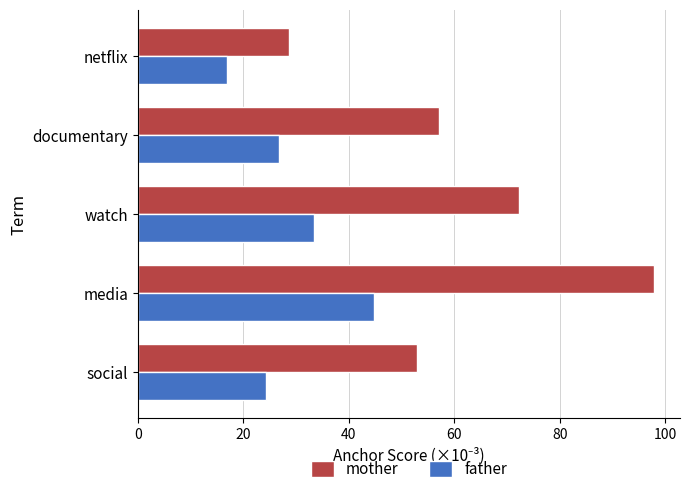

Rank the categories by father value from highest to lowest.

media, watch, documentary, social, netflix